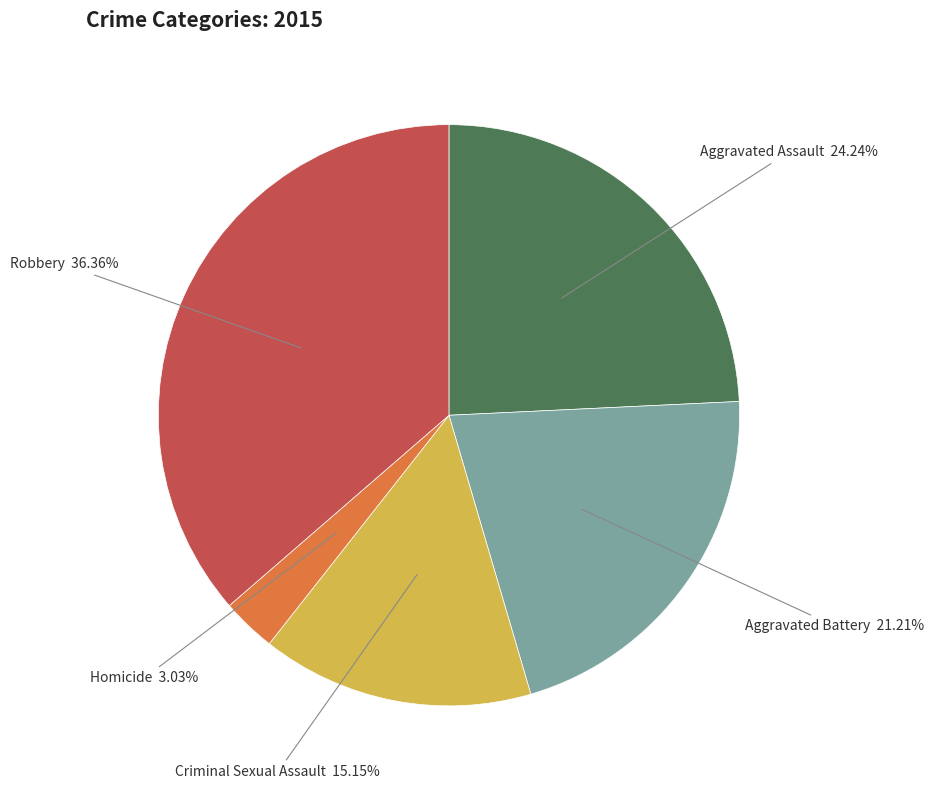

Is there any slice that represents more than half of the pie?

No